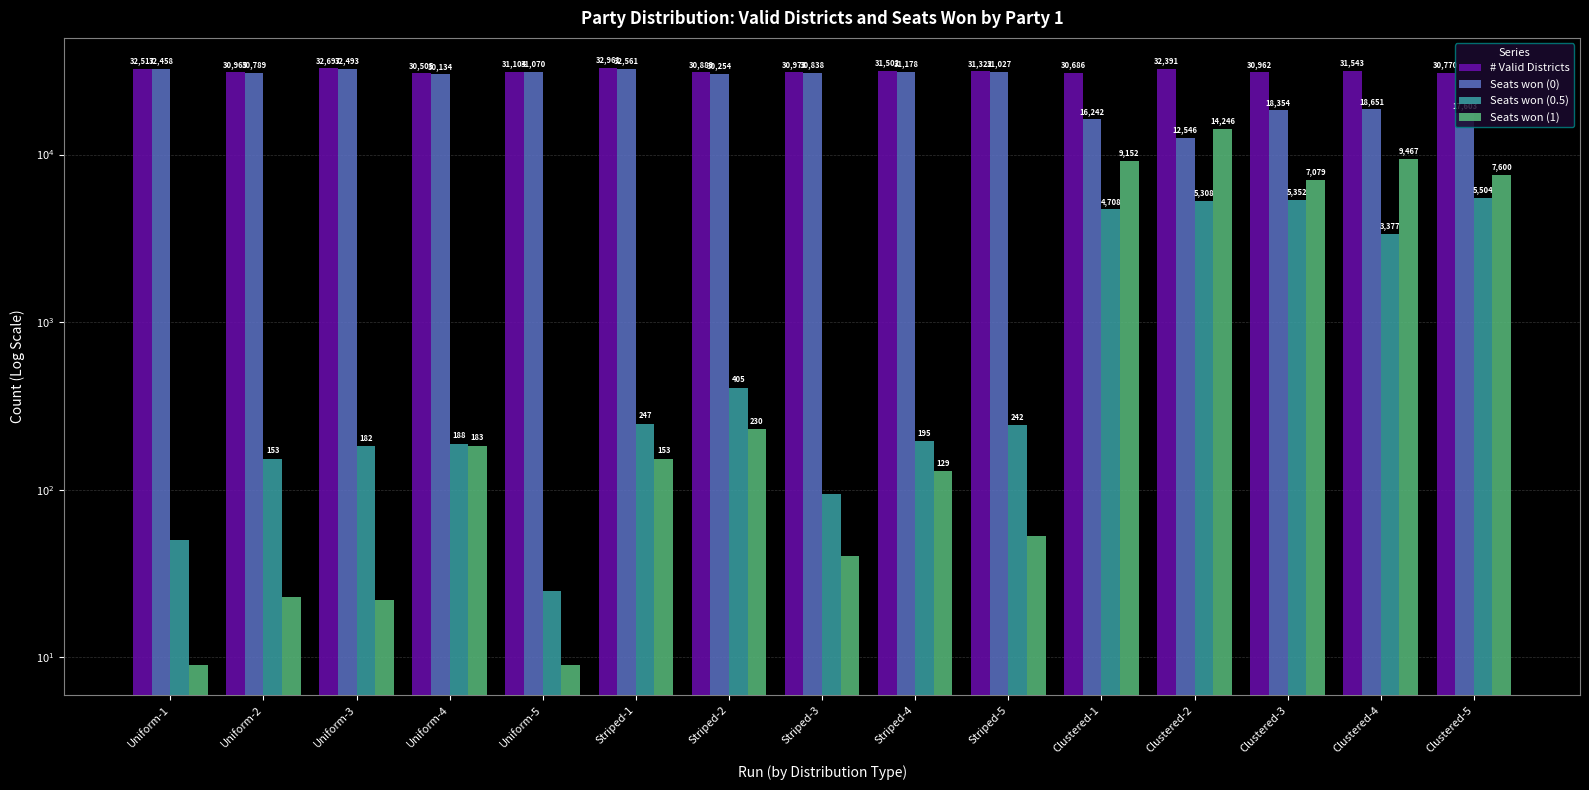

What is the average value of the Seats won (0) series?

26413